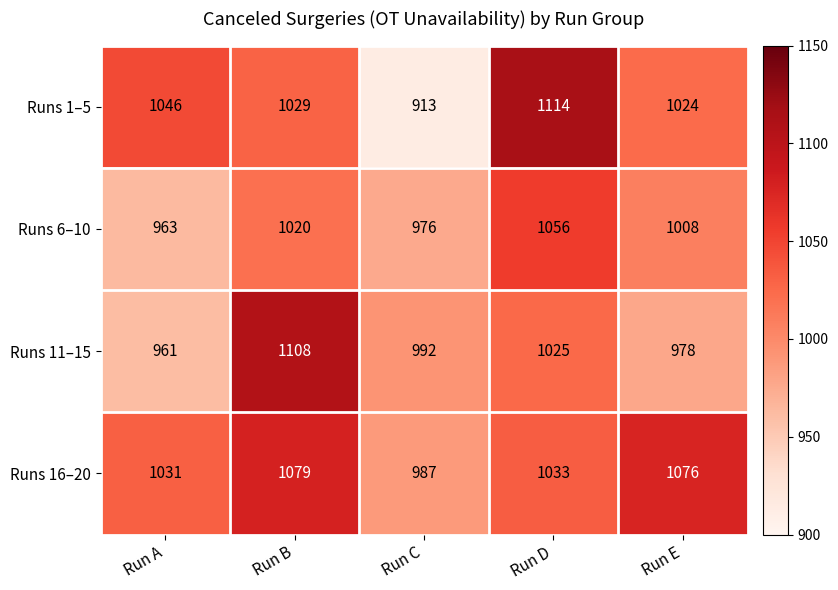

Where is Runs 11–15 nearest to the value 1034?

Run D